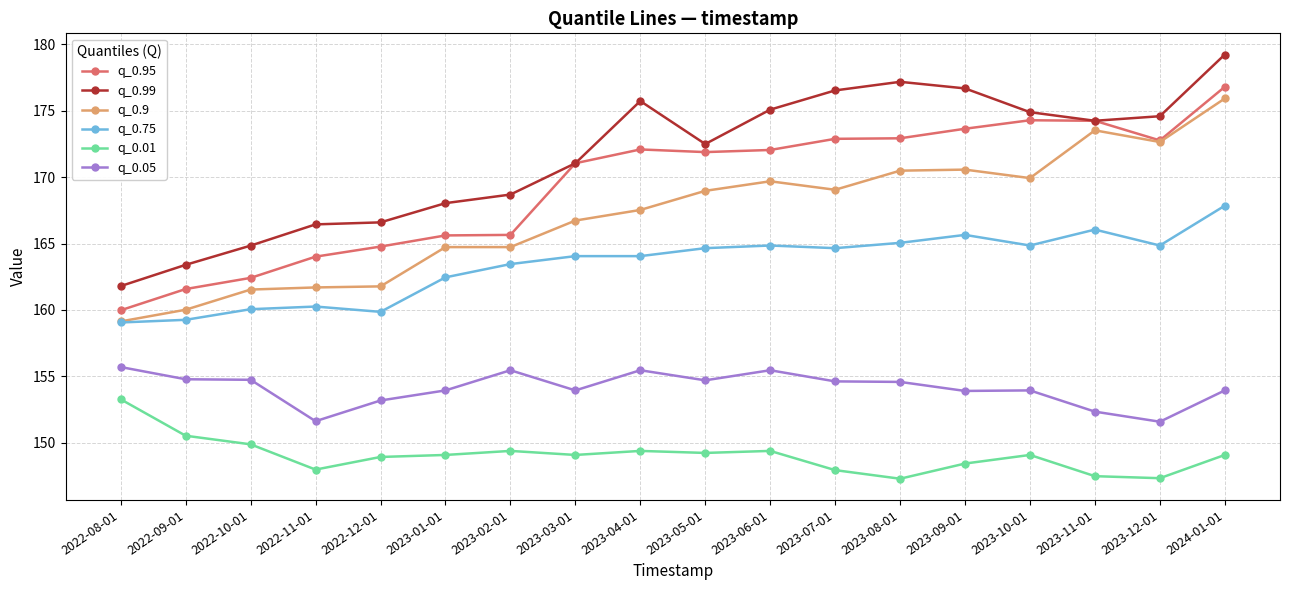

What are all the series names shown in the legend?

q_0.95, q_0.99, q_0.9, q_0.75, q_0.01, q_0.05